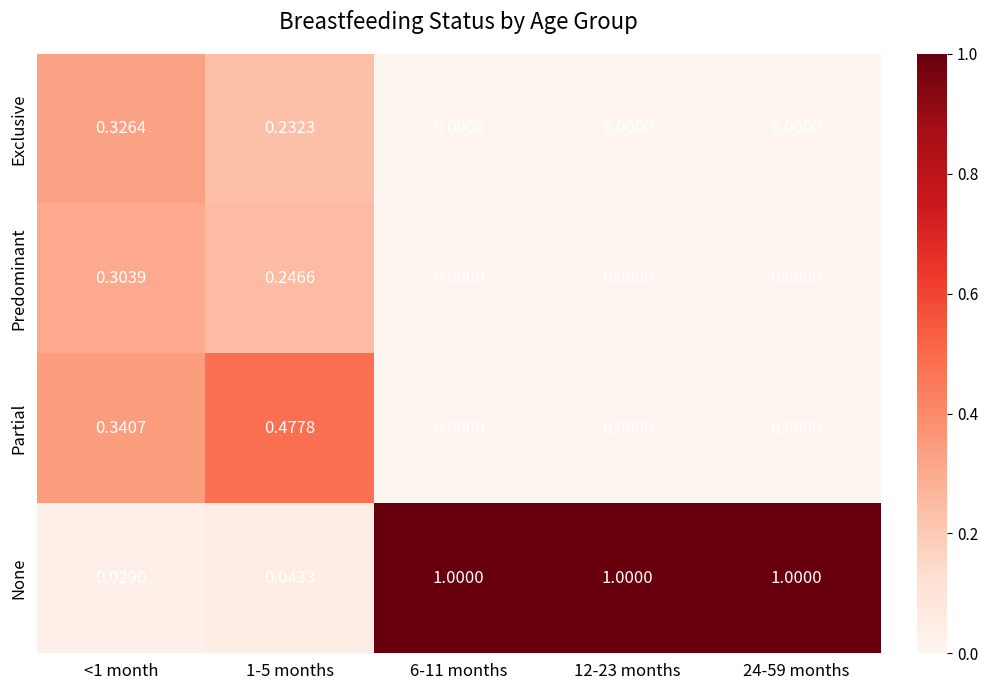

Rank the series at <1 month from highest to lowest value.

Partial, Exclusive, Predominant, None